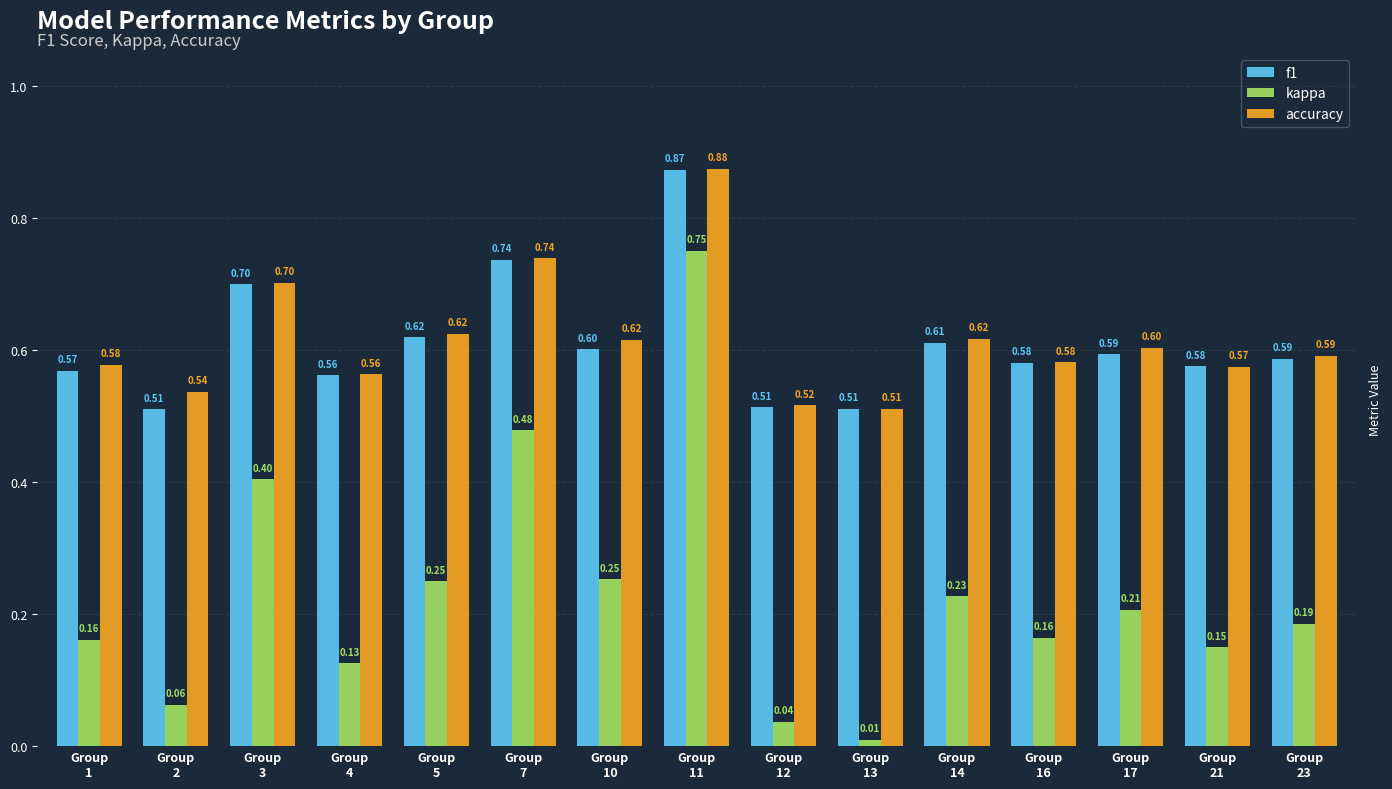

Are the bars grouped side by side (vs. stacked)?

Yes